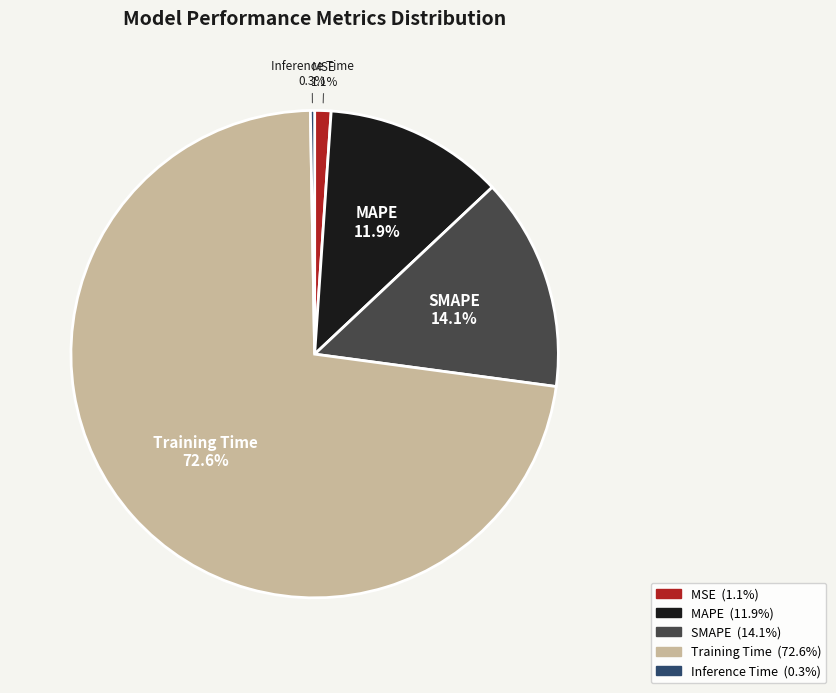

The MAPE slice represents 2% of the pie. True or false?

False